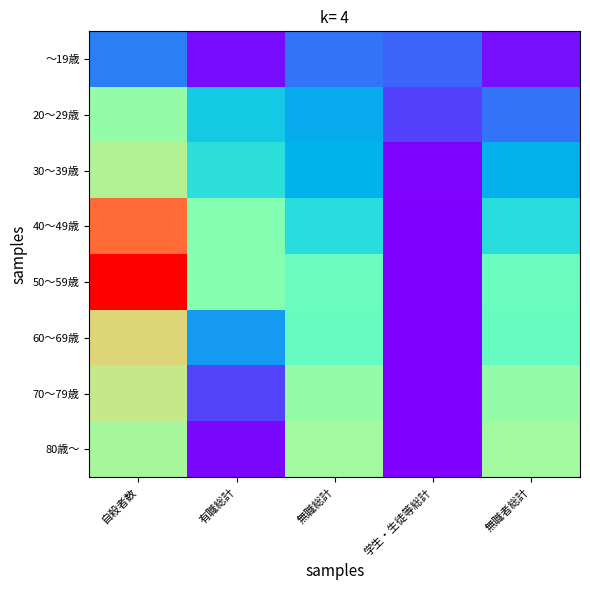

Which series changed the most between 無職総計 and 無職者総計?

～19歳